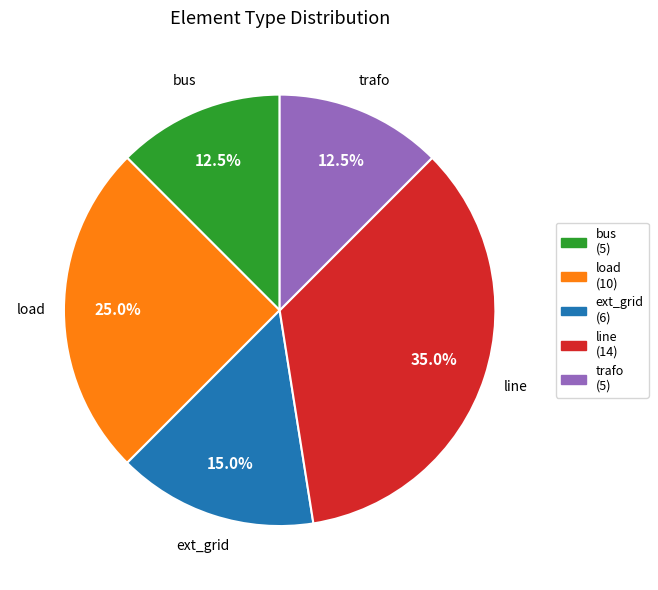

Is trafo the majority of the pie?

No